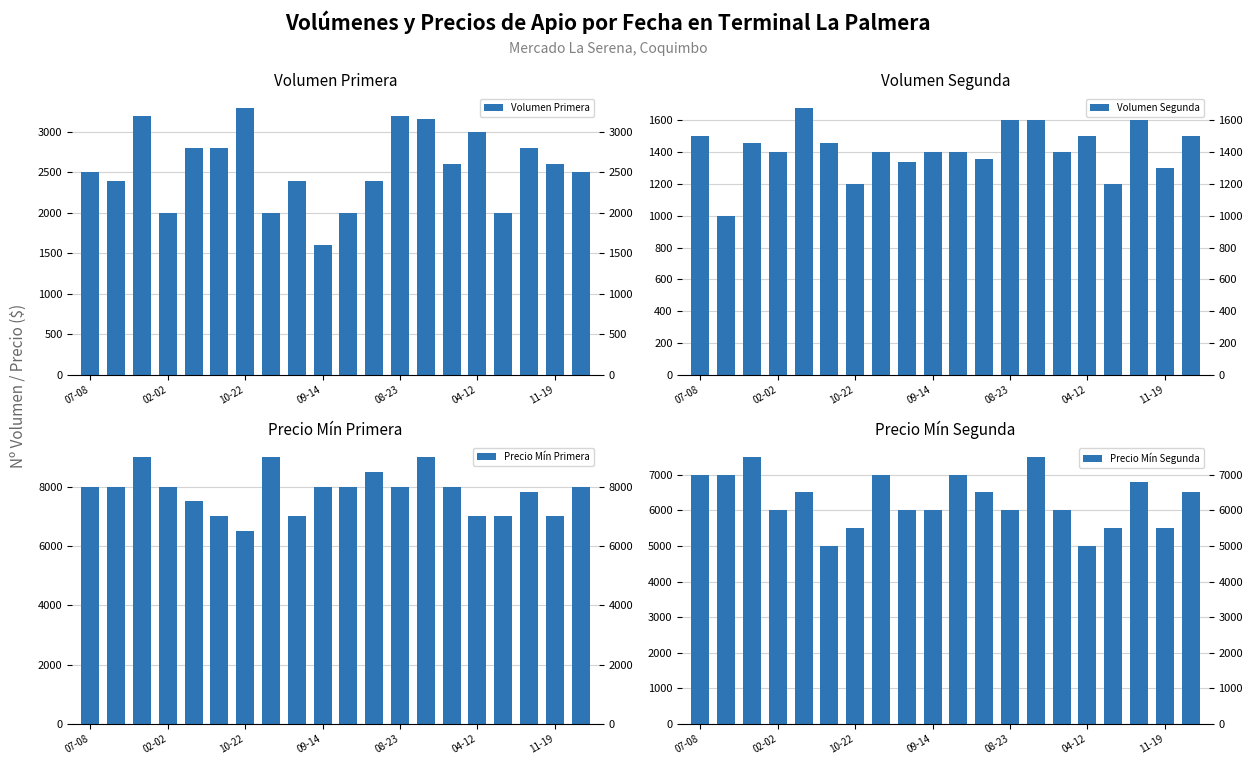

Reading left to right, extract all data points from this chart.

Volumen Primera: 2500	2400	3200	2000	2800	2800	3300	2000	2400	1600	2000	2400	3200	3160	2600	3000	2000	2800	2600	2500
Volumen Segunda: 1500	1000	1460	1400	1680	1460	1200	1400	1340	1400	1400	1360	1600	1600	1400	1500	1200	1600	1300	1500
Precio Mín Primera: 8000	8000	9000	8000	7500	7000	6500	9000	7000	8000	8000	8500	8000	9000	8000	7000	7000	7800	7000	8000
Precio Mín Segunda: 7000	7000	7500	6000	6500	5000	5500	7000	6000	6000	7000	6500	6000	7500	6000	5000	5500	6800	5500	6500